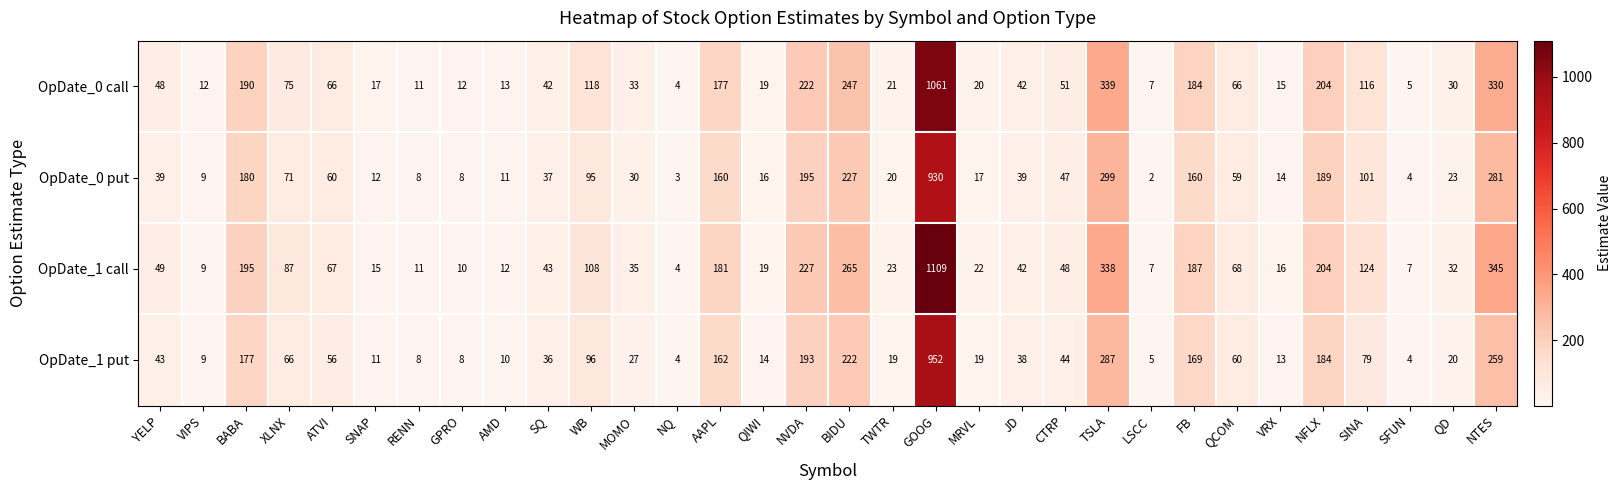

At how many categories does at least one series exceed 278?

3